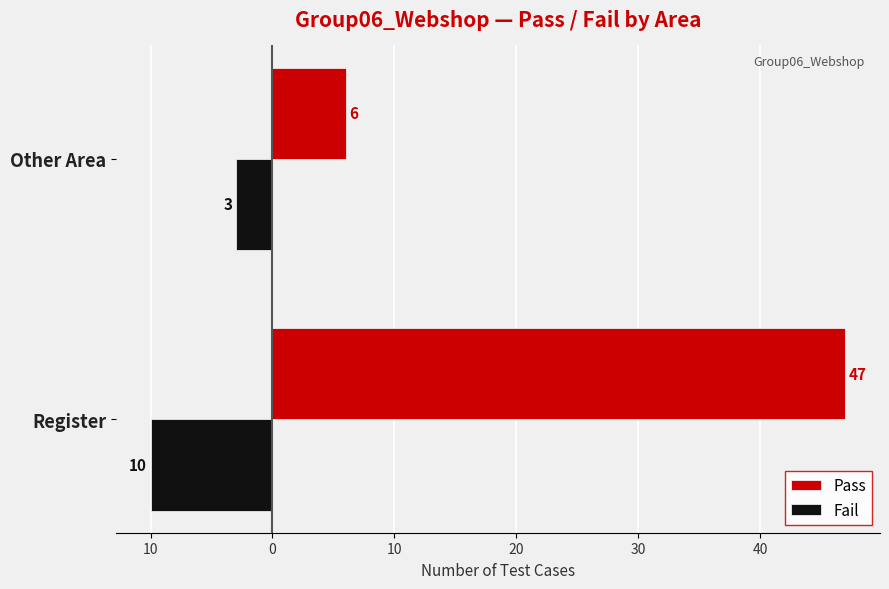

What are all the series names shown in the legend?

Pass, Fail